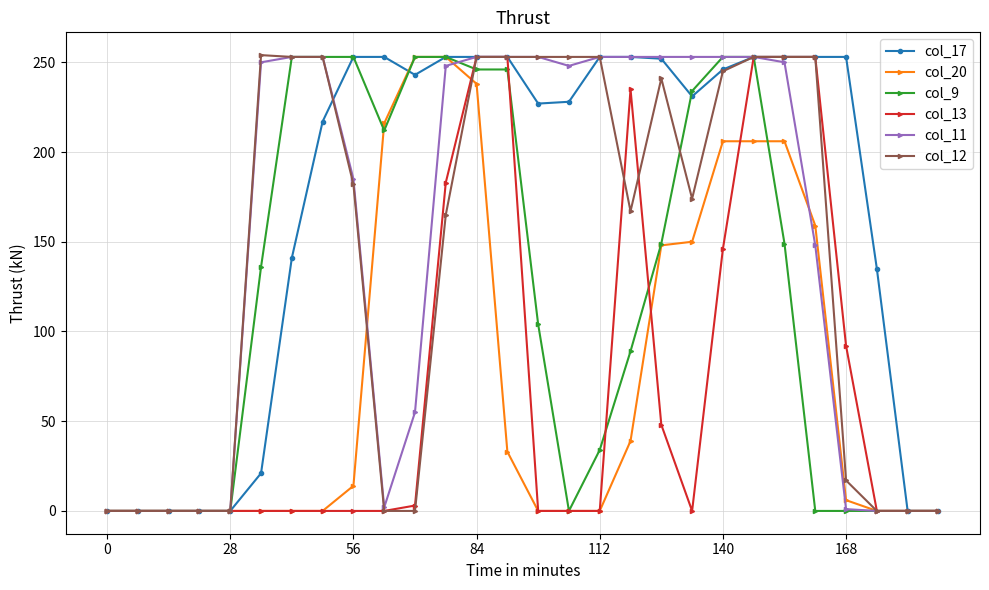

What is the greatest value displayed?

254